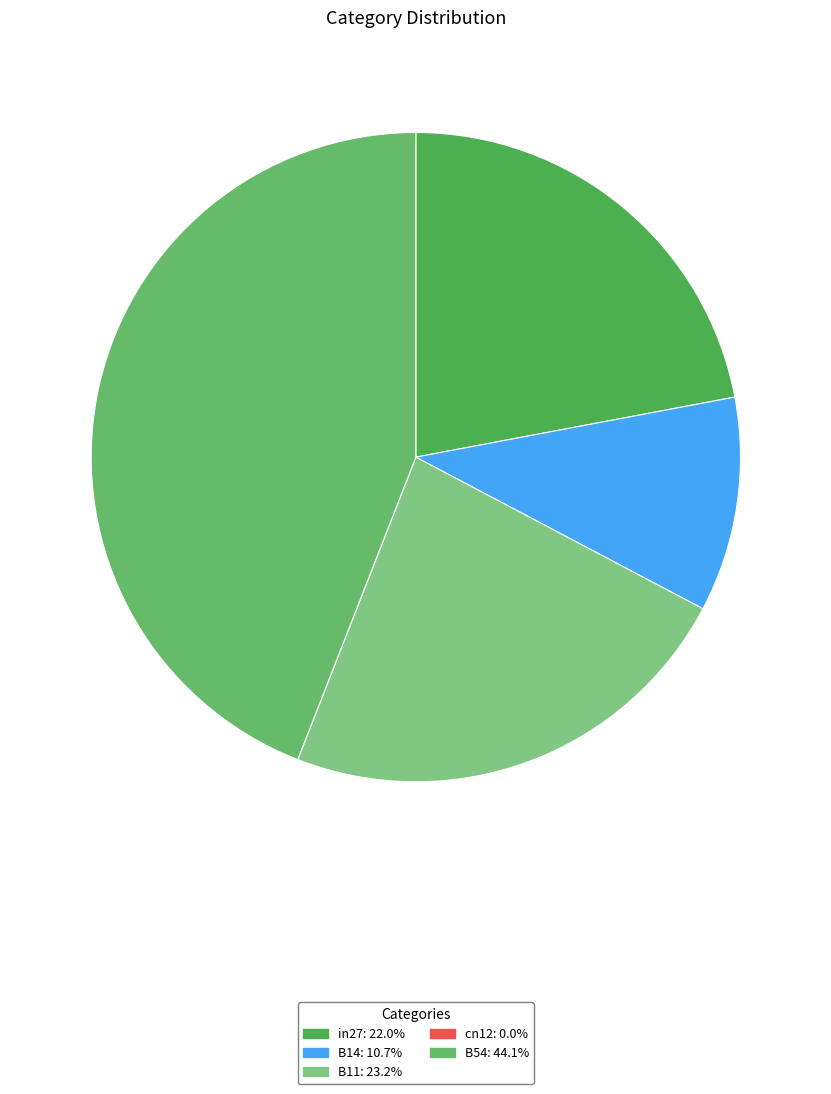

How many slices are in this pie chart?

5